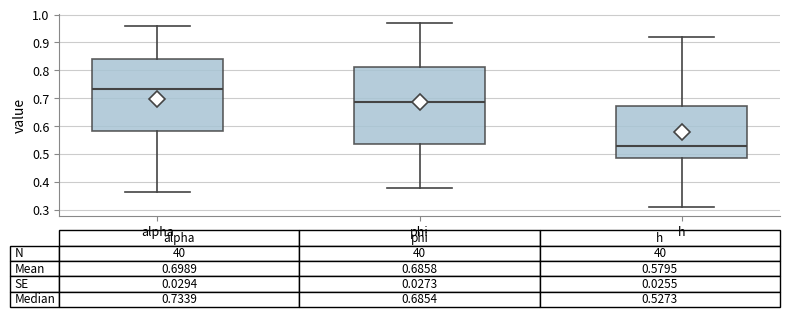

Which box's median line is the lowest?

h